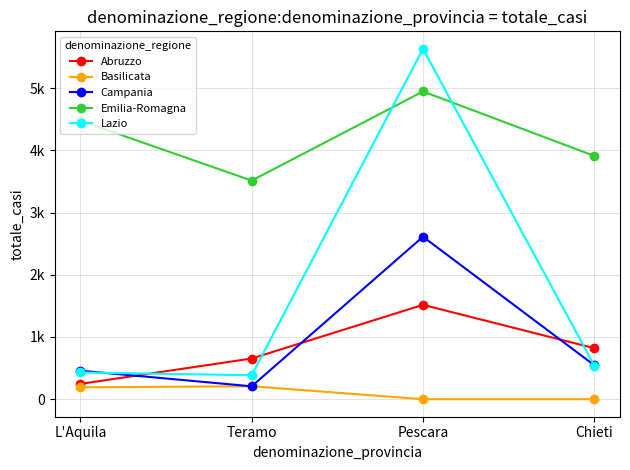

Which series ends up on top after the final intersection of Lazio and Abruzzo?

Abruzzo